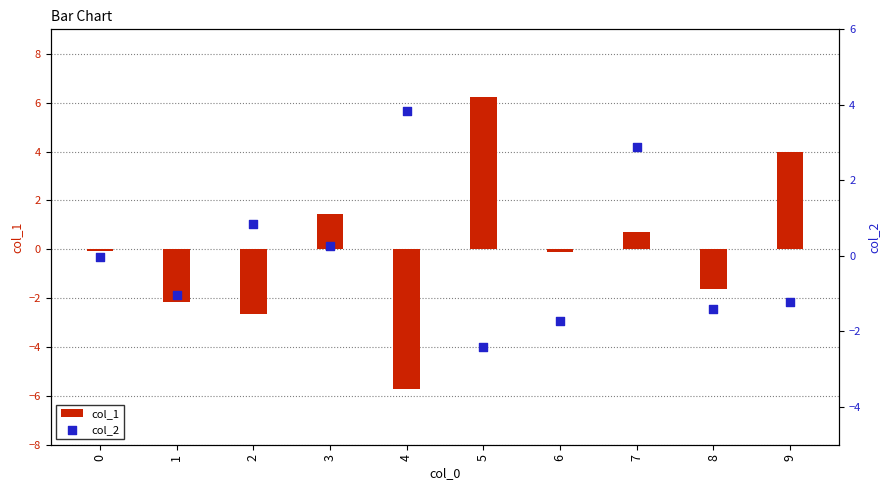

At which category is the sum across all series the highest?

5